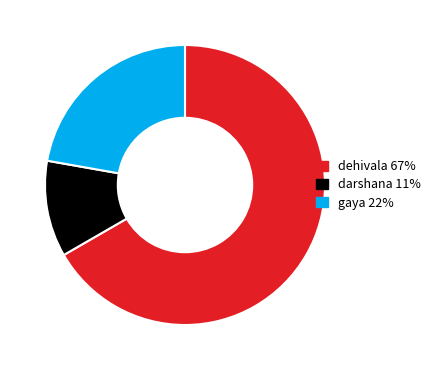

True or false: darshana accounts for 1% of the total.

False